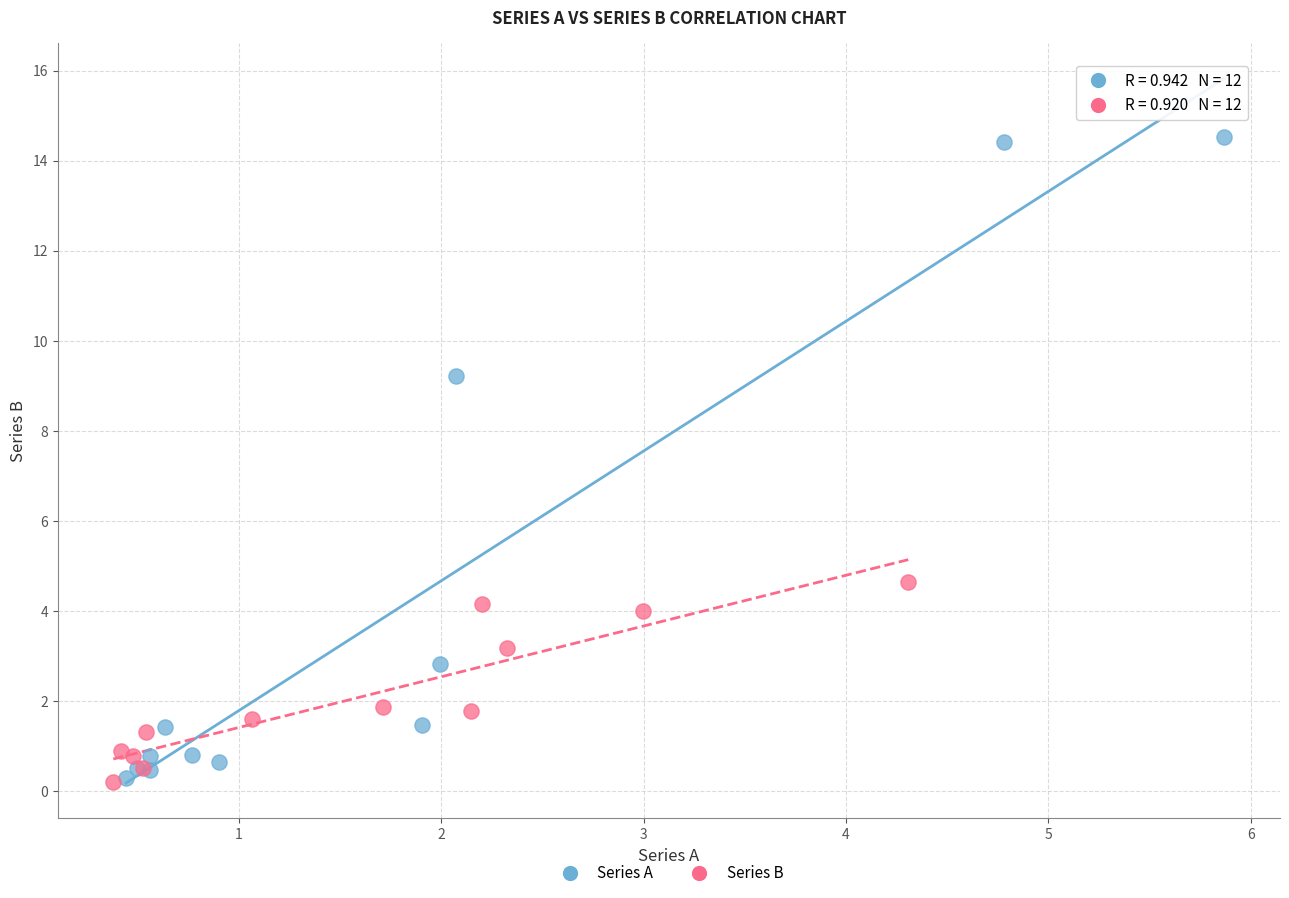

What are all the series names shown in the legend?

Series A, Series B